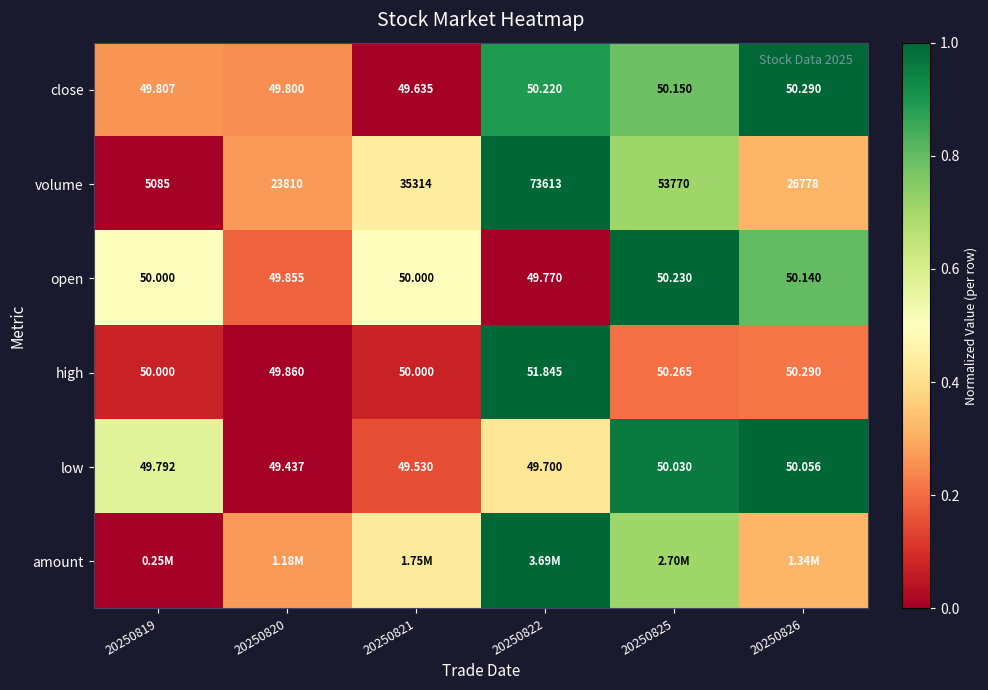

At which category is the sum across all series the highest?

20250825